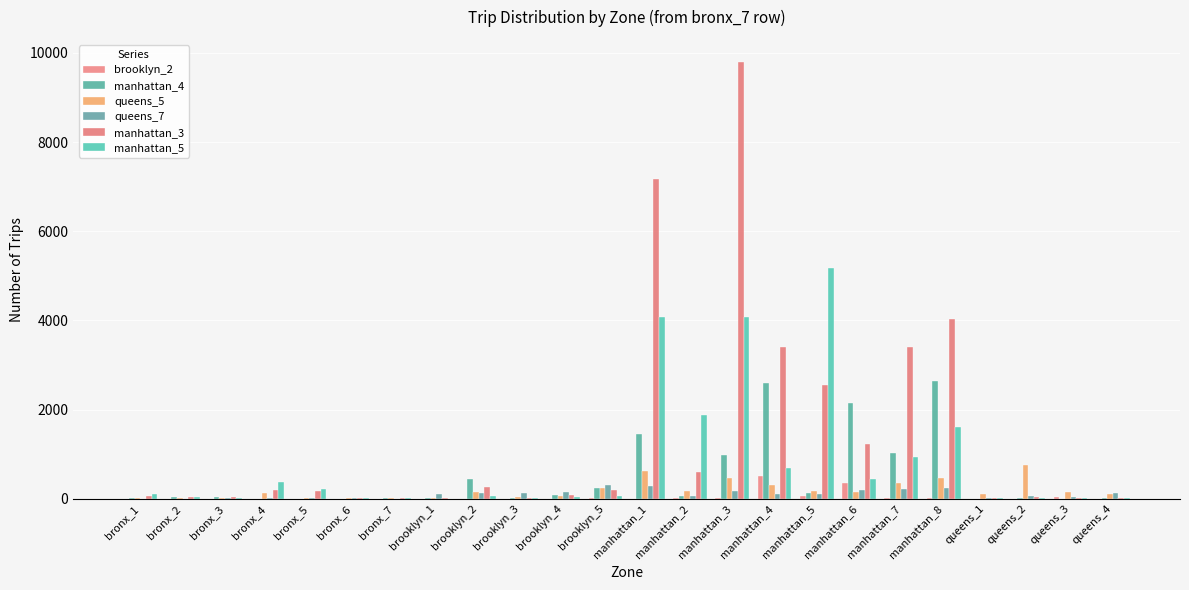

How many series are shown in this chart?

6